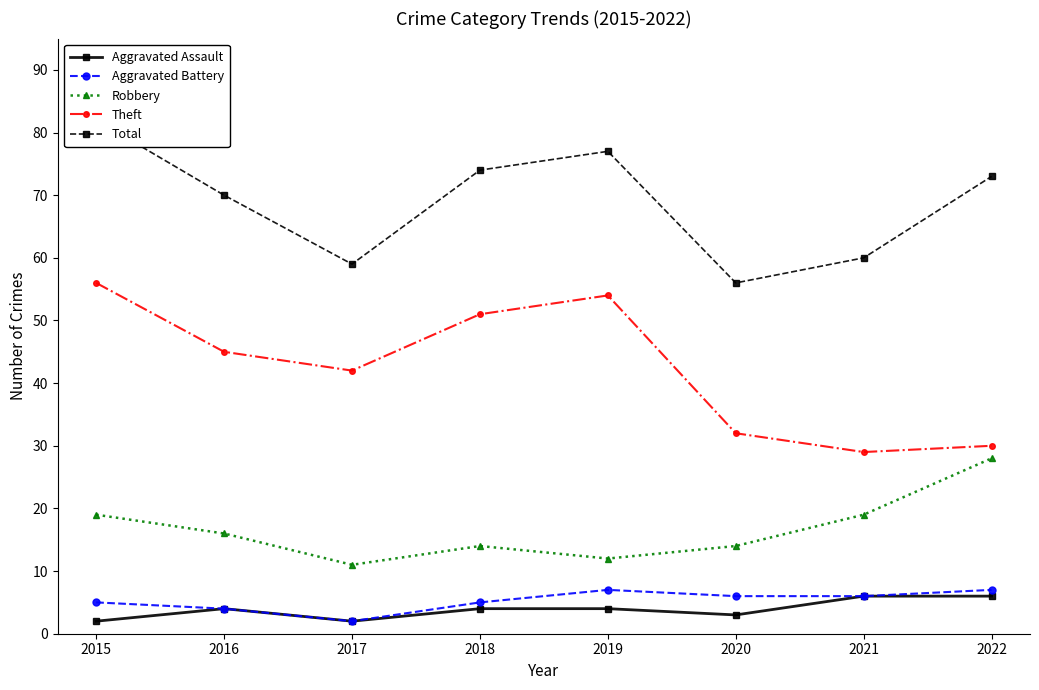

Where does the Aggravated Battery series first go above 6?

2019